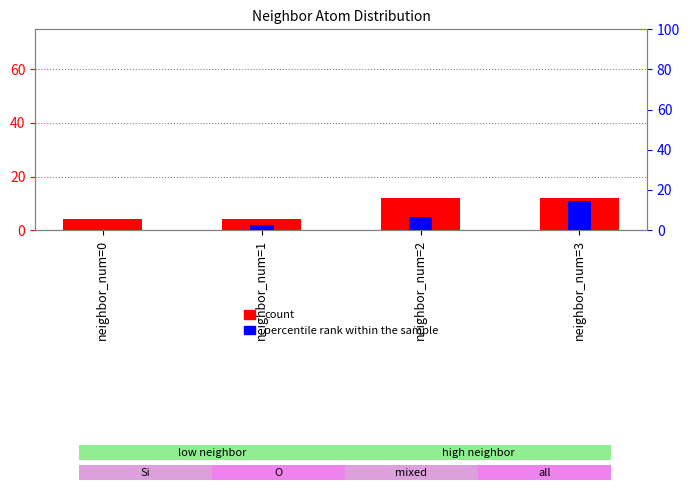

At which label does percentile rank within the sample first exceed 6?

neighbor_num=2